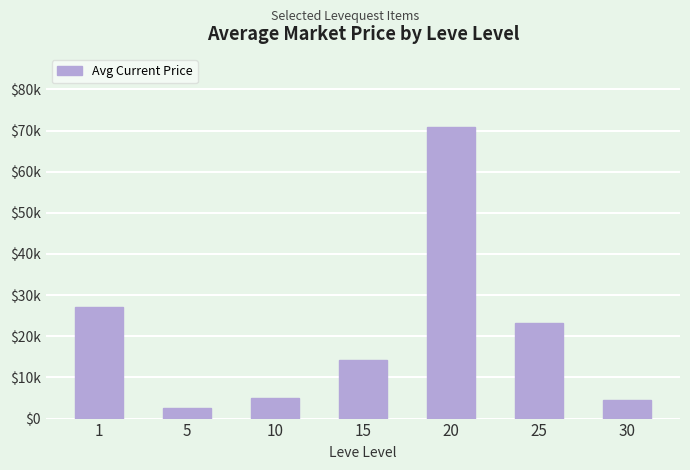

What is the value of the 5th bar from the left?

70894